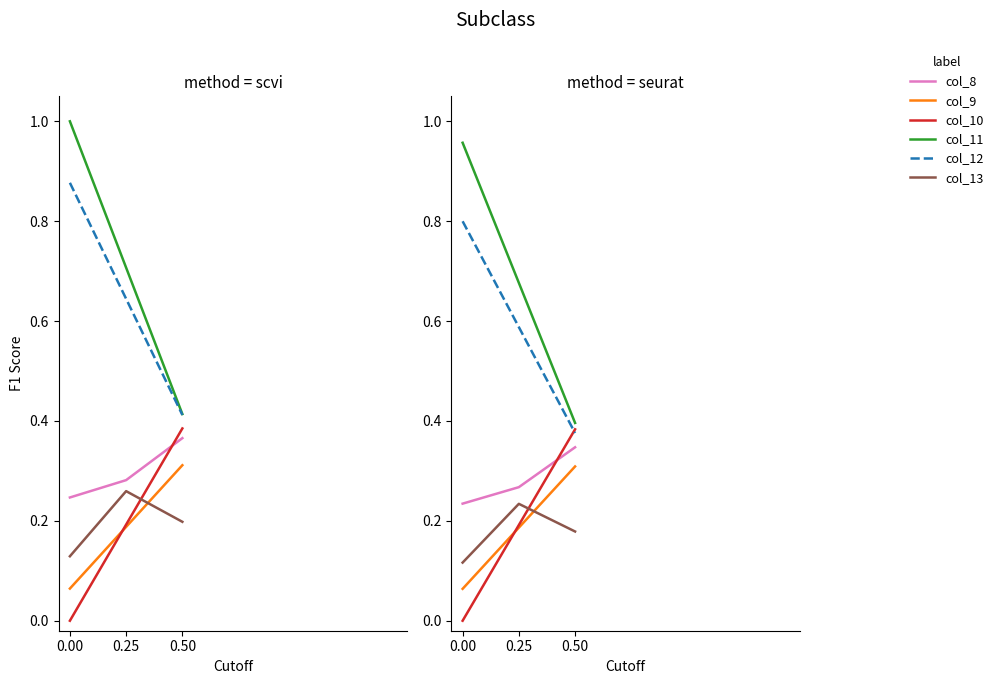

What is the value of the col_9 point at the 3rd from the left?

0.3